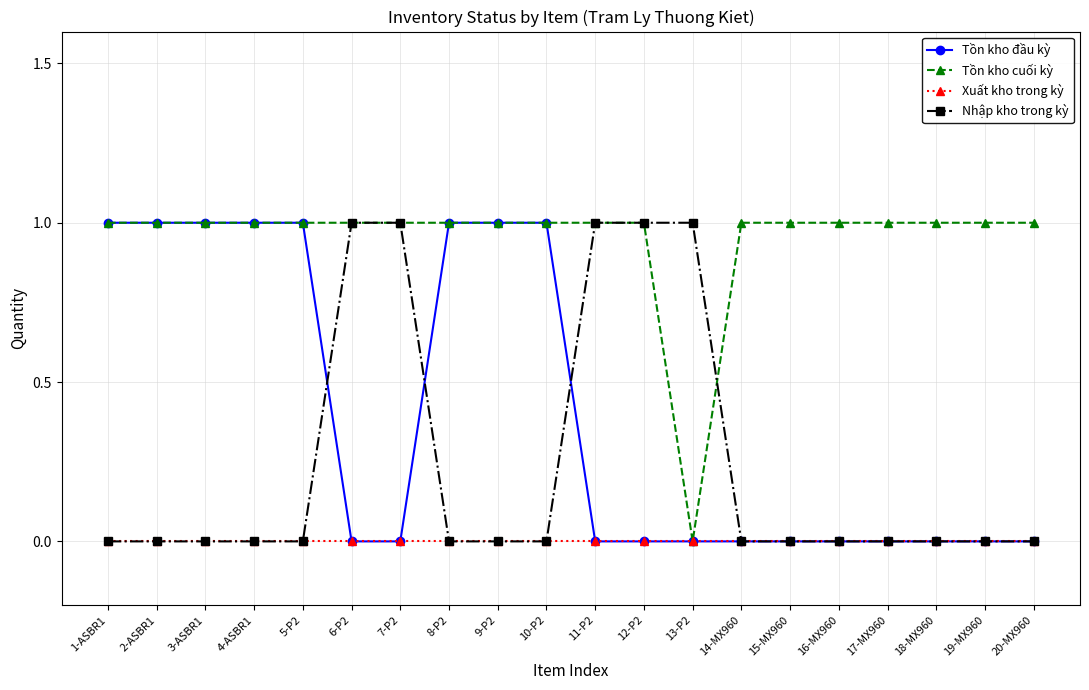

What position from the right is 8-P2?

13